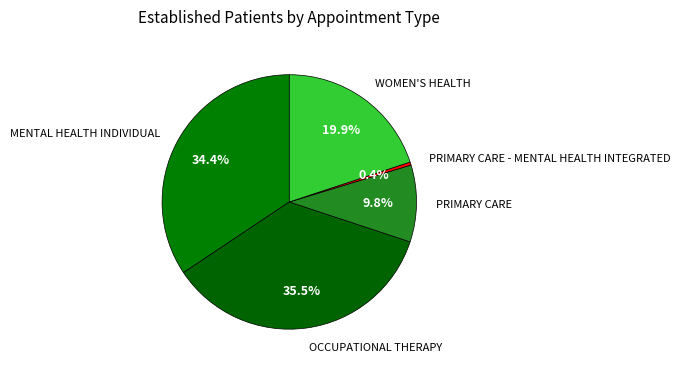

To the nearest percent, what is the difference between the WOMEN'S HEALTH and PRIMARY CARE slice percentages?

10%